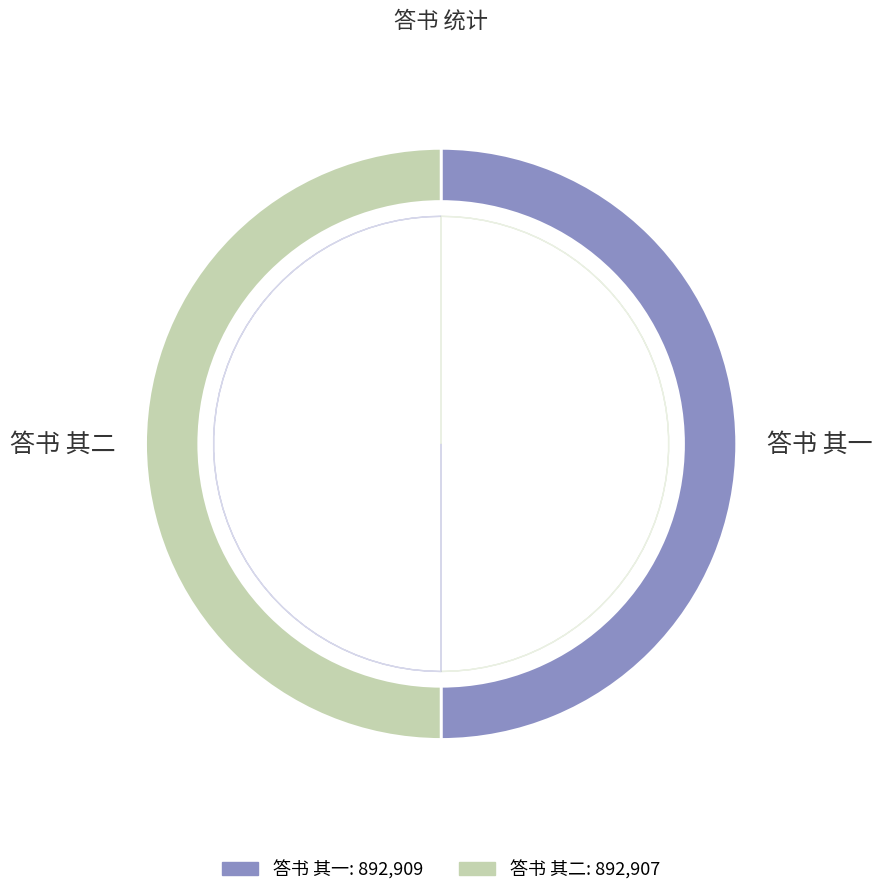

What is the smallest slice in the pie chart?

答书 其二